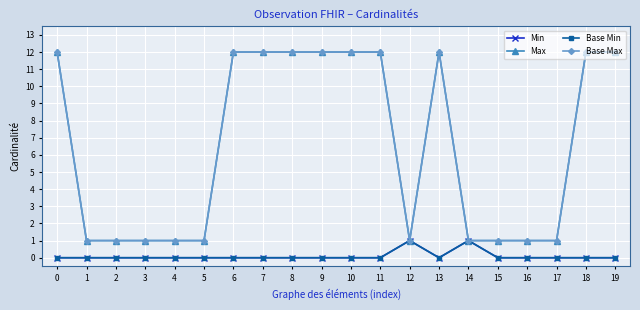

True or false: Min has a value of 1 at 19.

False